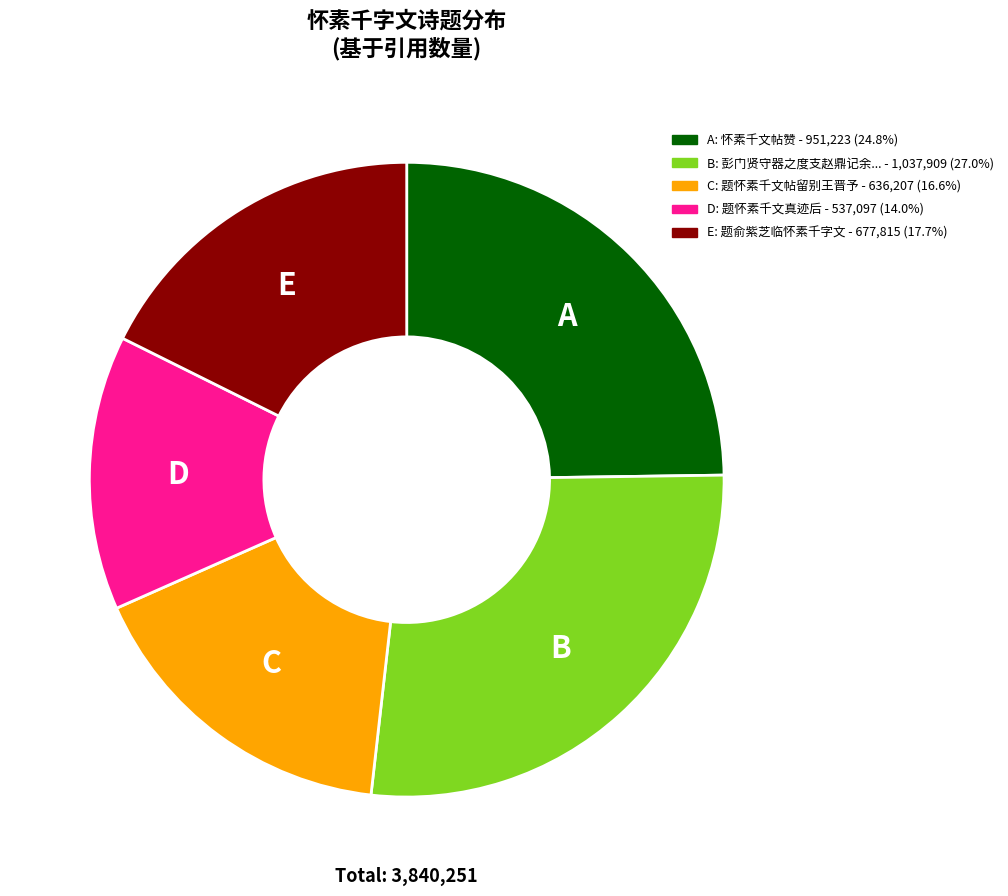

Is there any slice that represents more than half of the pie?

No